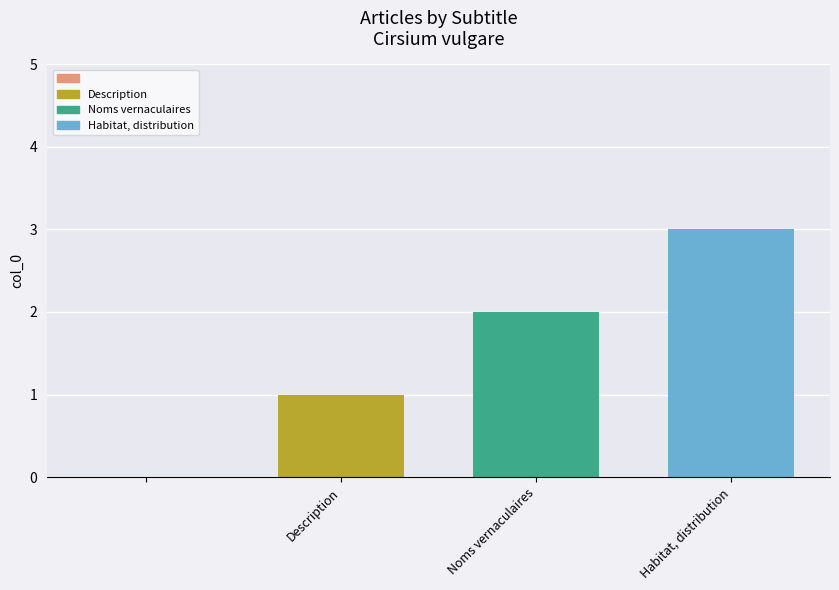

What is the sum of all values?

6